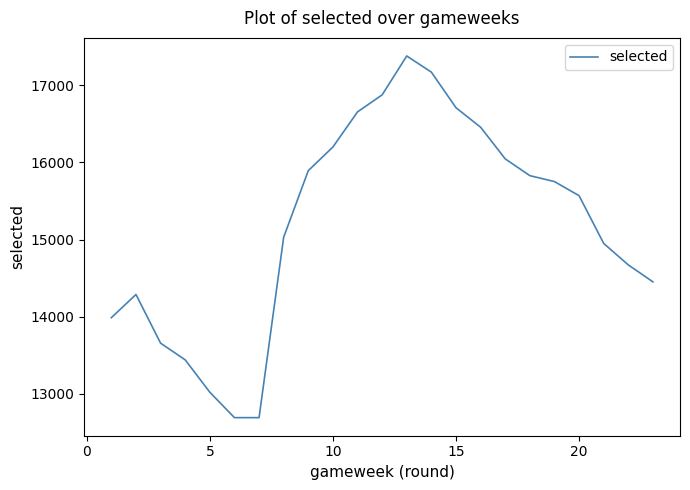

What is the difference between the maximum and minimum values?

4696